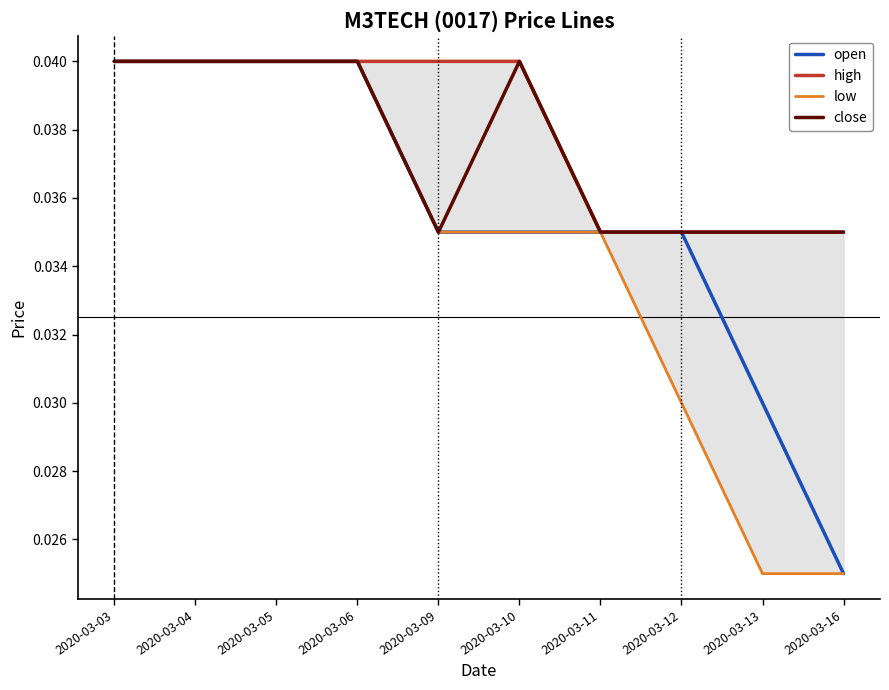

Count the high values in the range 0 to 1.

10